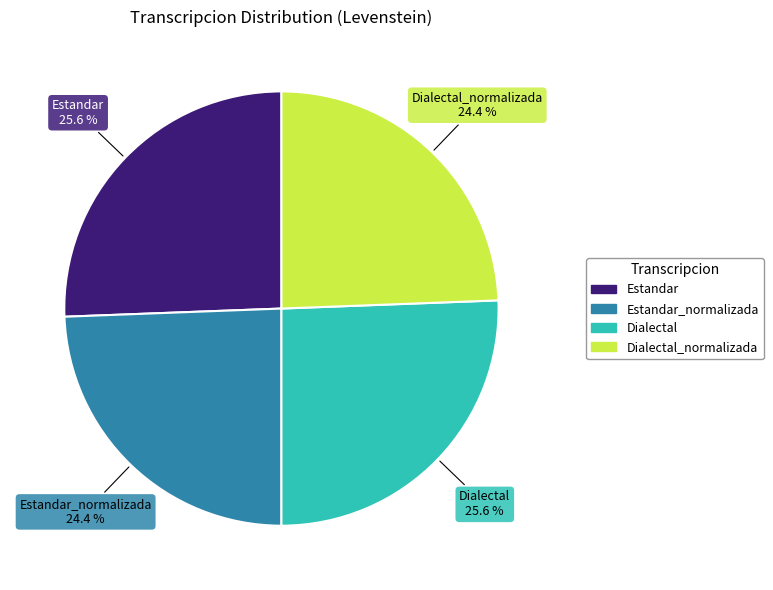

Does any single category account for the majority?

No